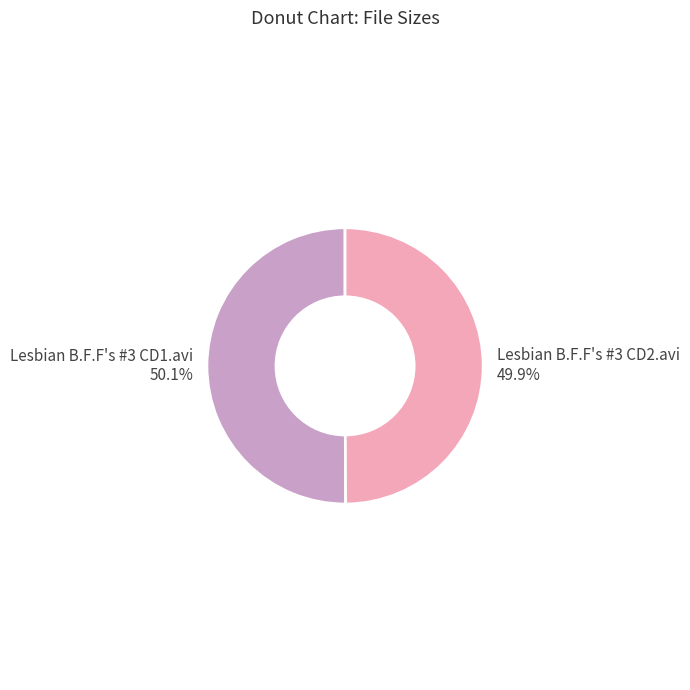

Approximately how many times larger is the value at Lesbian B.F.F's #3 CD2.avi compared to Lesbian B.F.F's #3 CD1.avi?

1.0